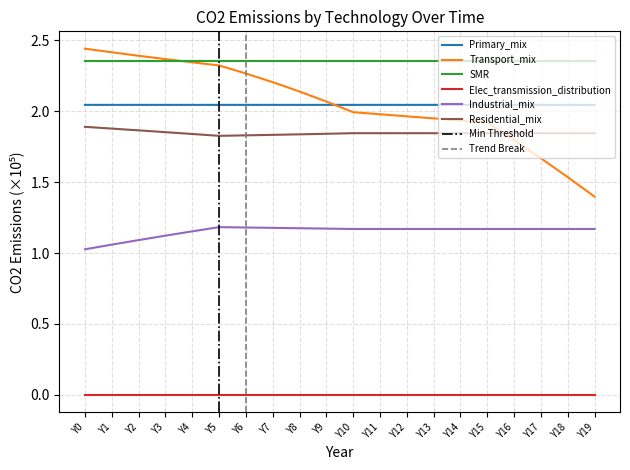

The value of Transport_mix at Y6 is 2.3. True or false?

True